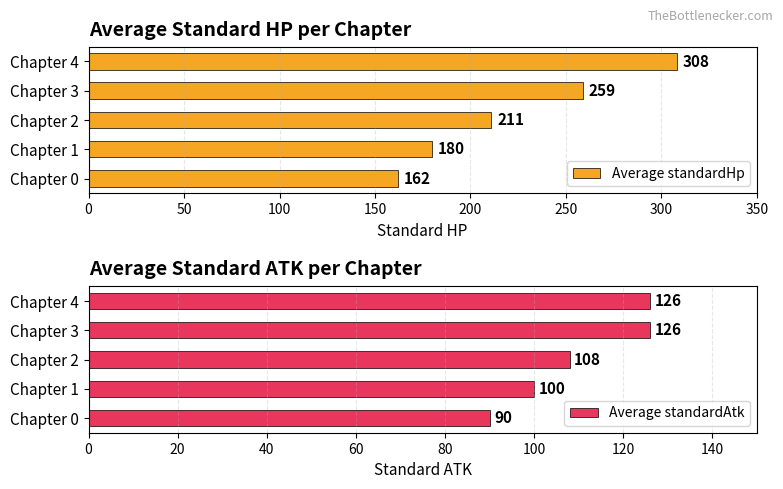

True or false: Average standardHp has a value of 130 at Chapter 4.

False